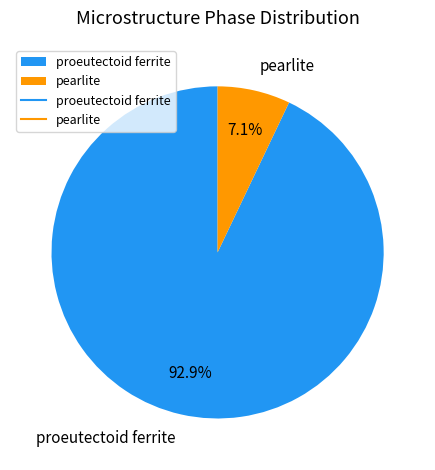

To the nearest percent, what percentage of the pie is proeutectoid ferrite?

93%